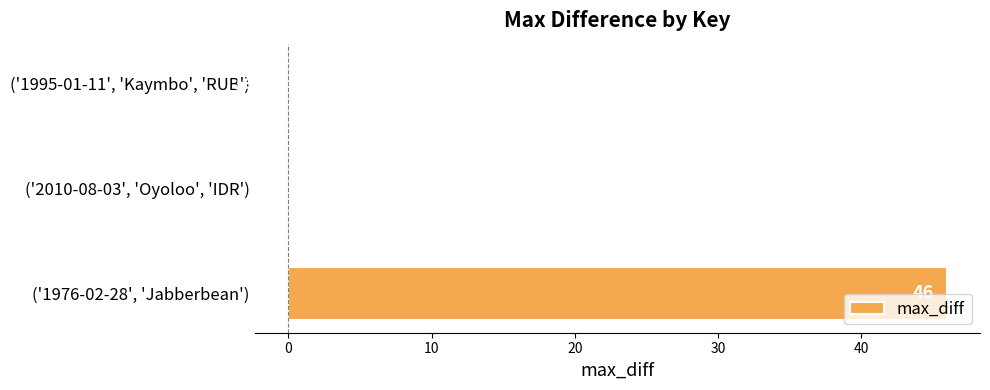

Which has a higher value, ('1976-02-28', 'Jabberbean') or ('2010-08-03', 'Oyoloo', 'IDR')?

('1976-02-28', 'Jabberbean')